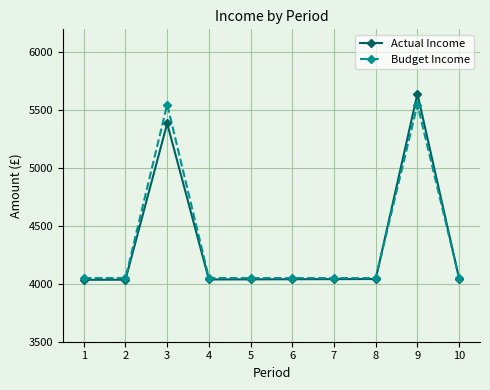

How many lines are shown in the chart?

2